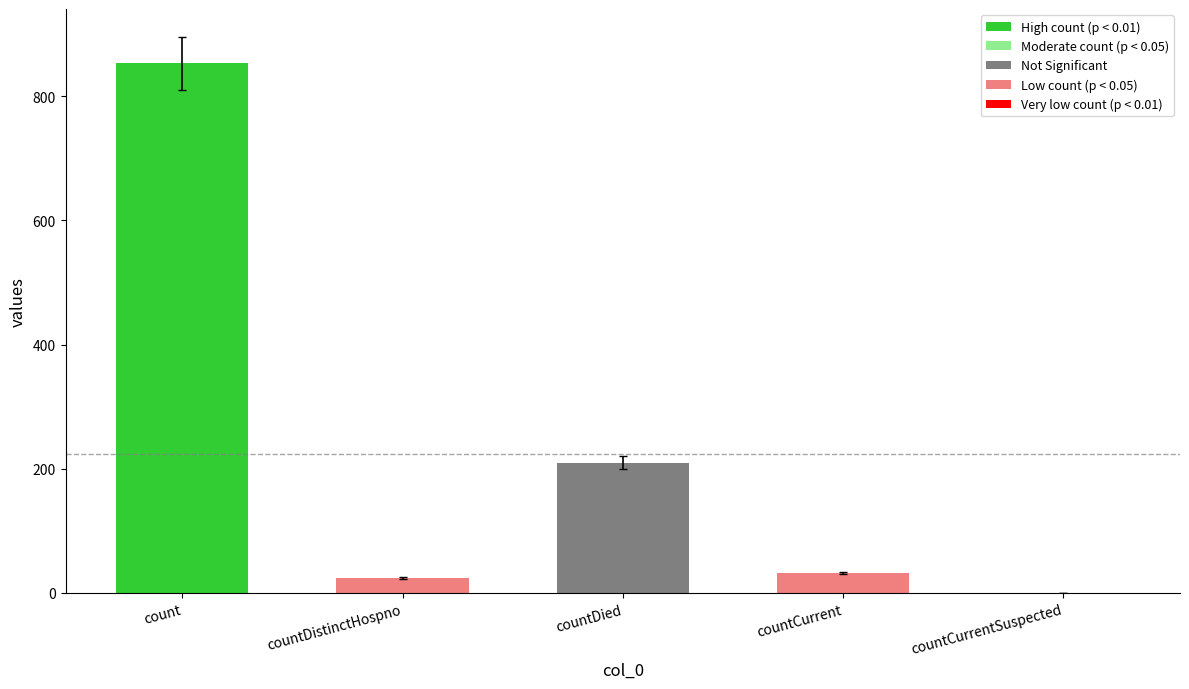

Are the bars horizontal?

No